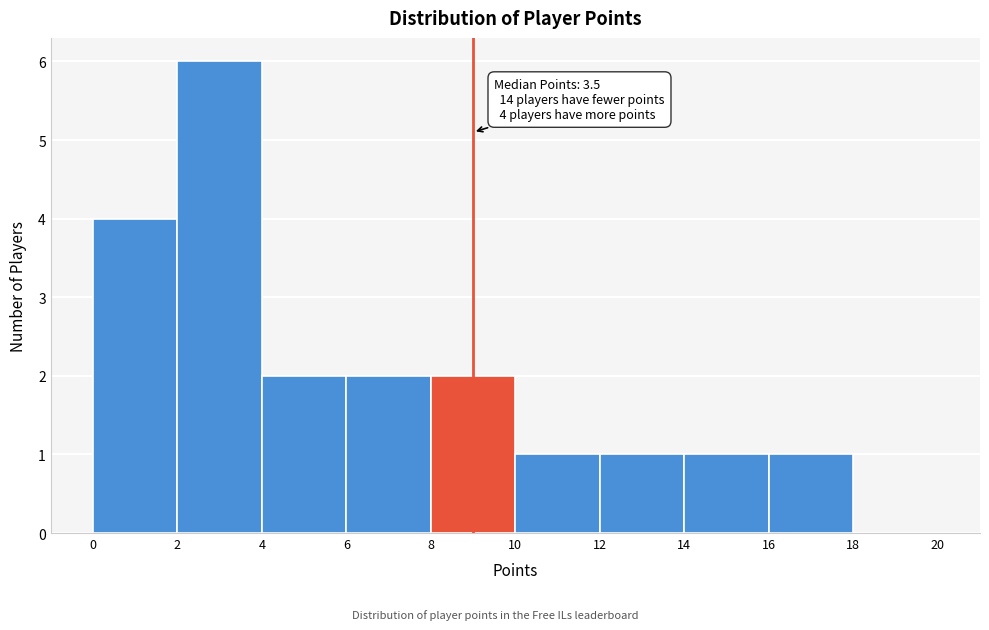

Over which range of the x-axis is the bar tallest?

2 to 4